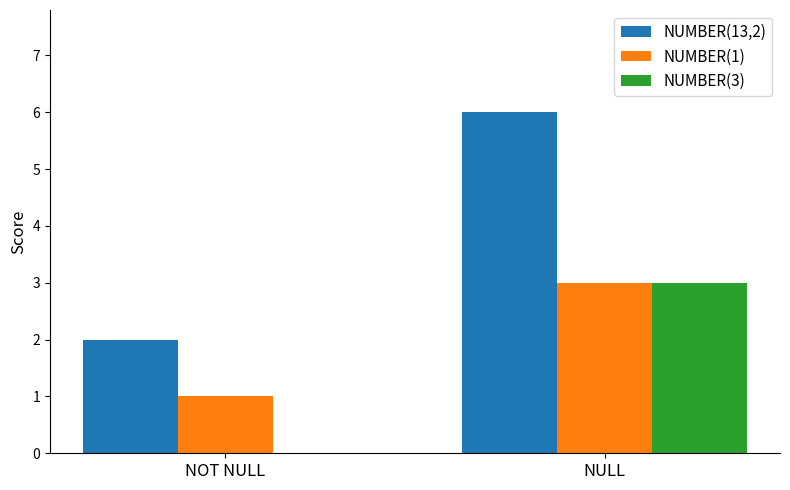

True or false: NUMBER(13,2) has a value of 2 at NOT NULL.

True